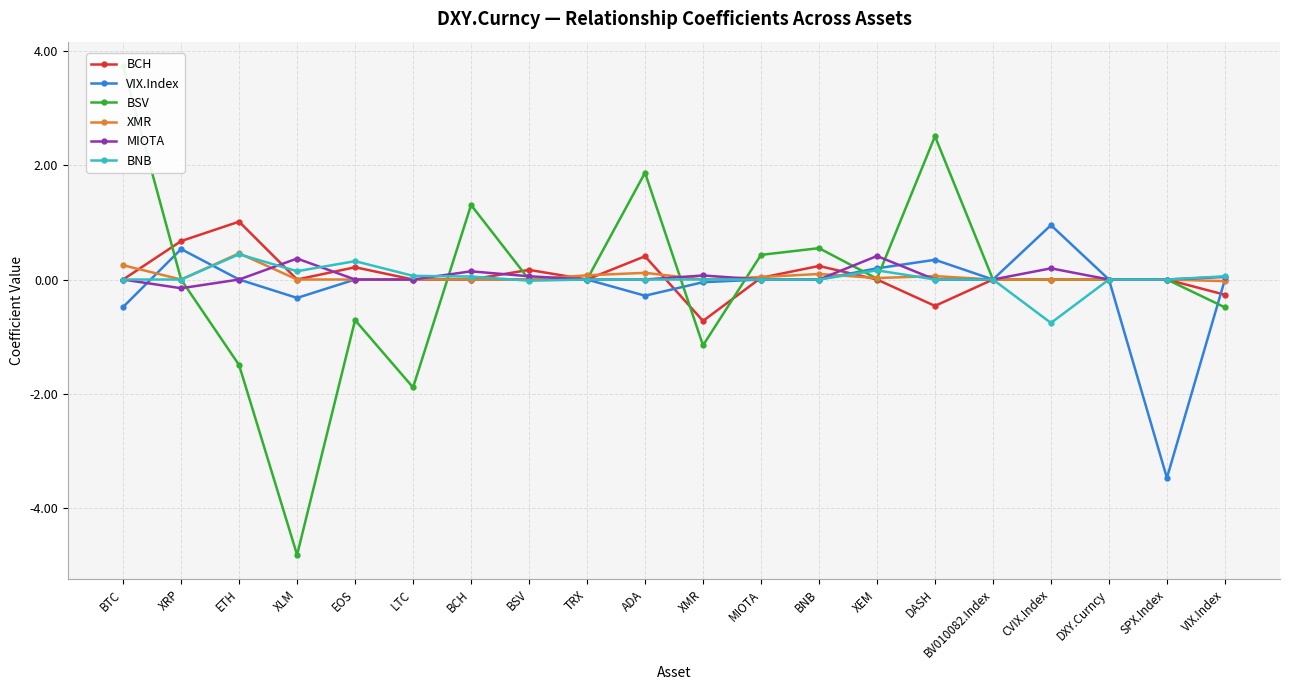

How many lines are shown in the chart?

6